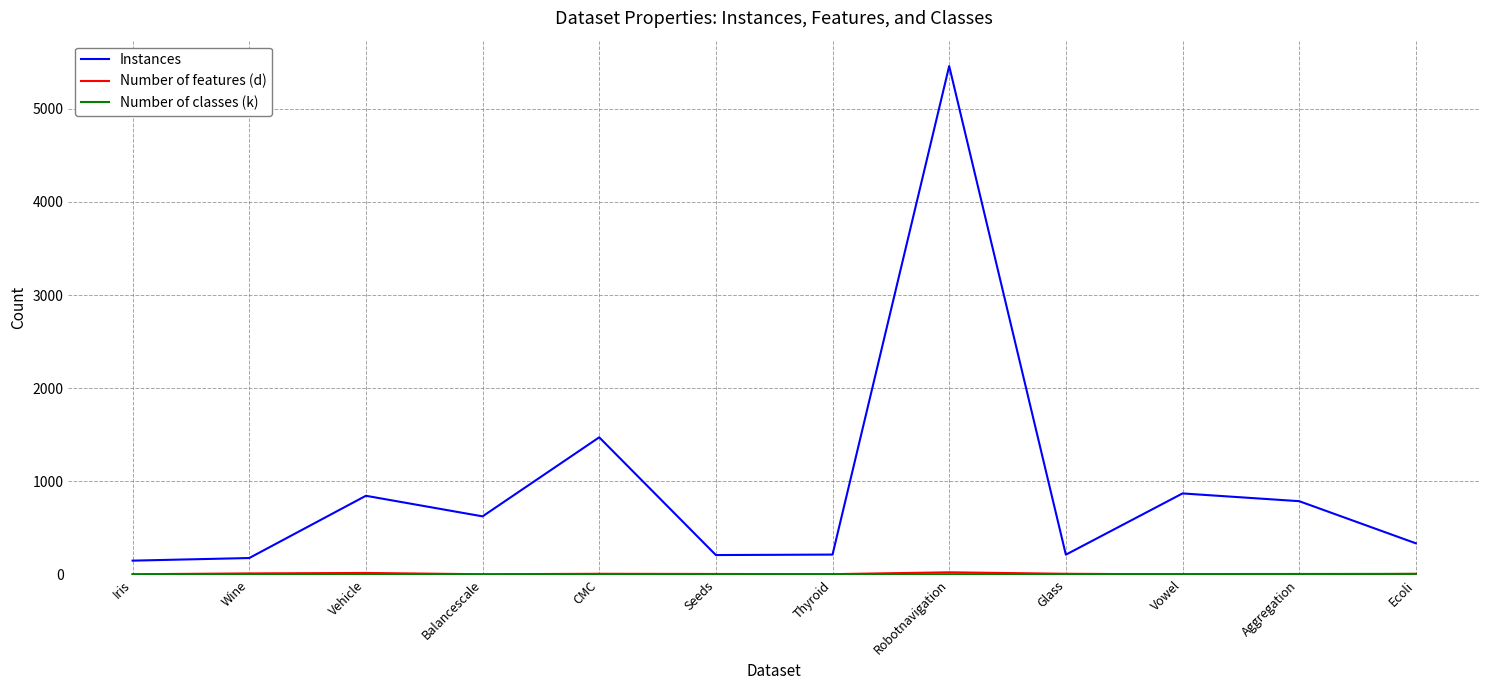

At which label is Instances closest to 2803?

CMC